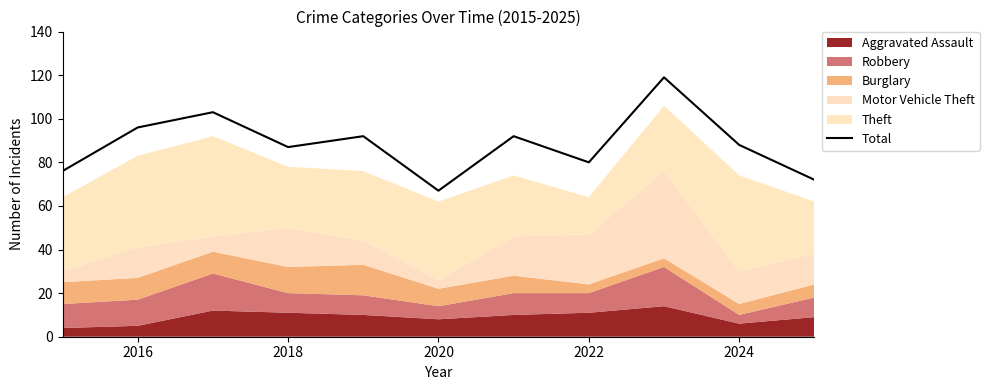

Is it true that Total equals 42 at 2018?

False